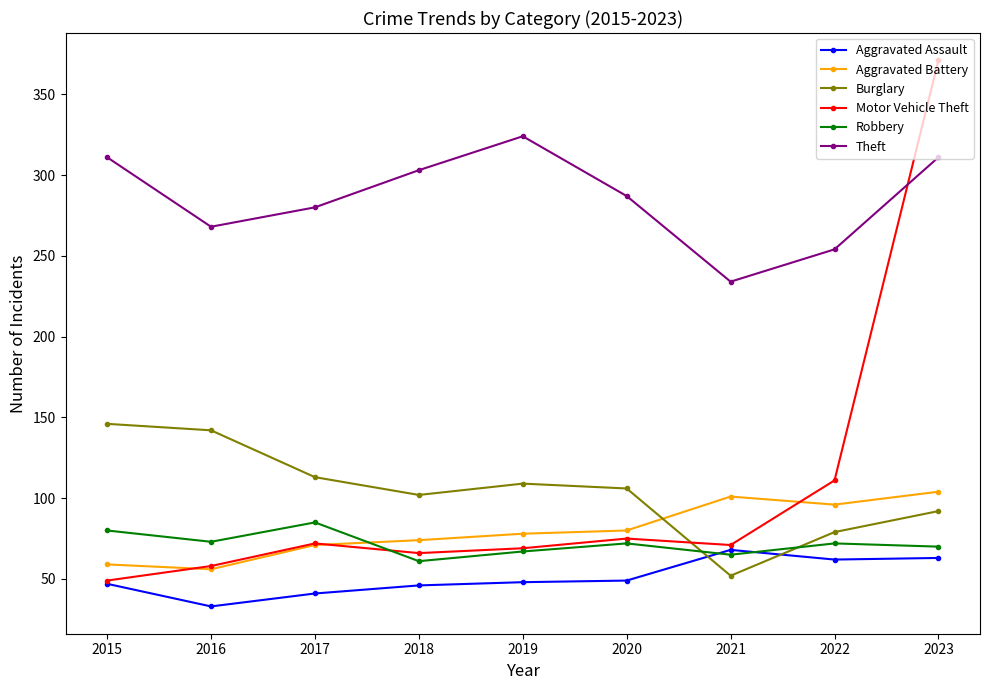

True or false: Theft and Burglary cross at least once.

False